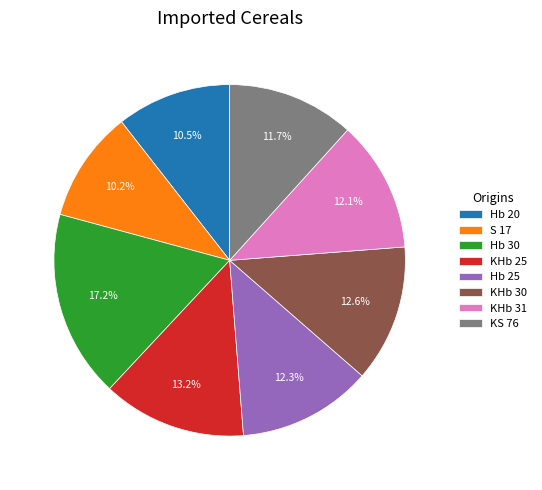

What is the largest slice in the pie chart?

Hb 30